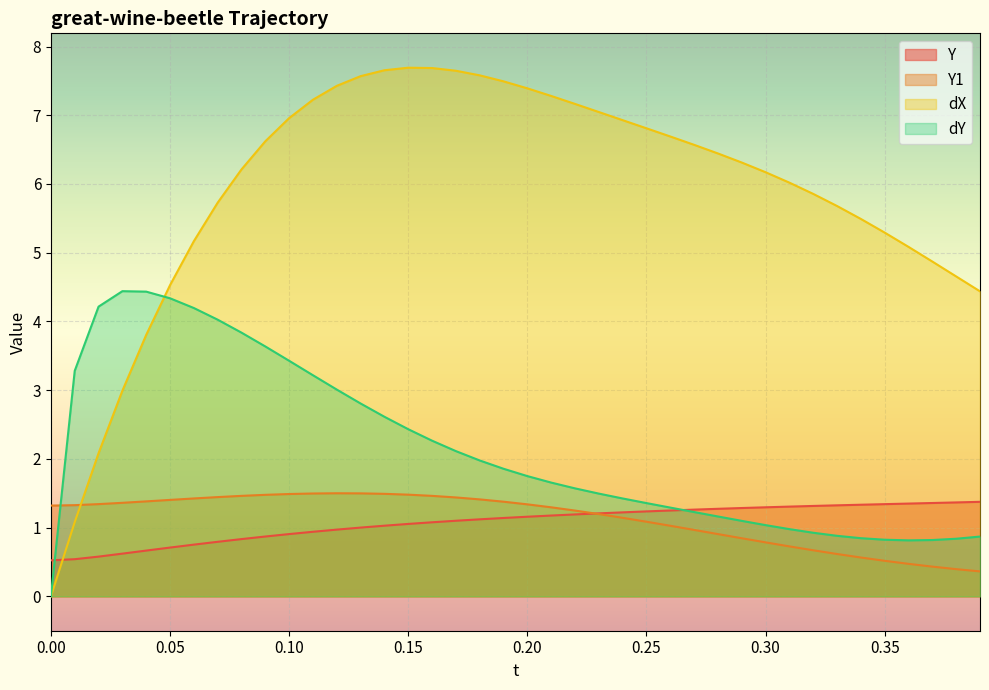

What is the maximum value for dX?

7.7